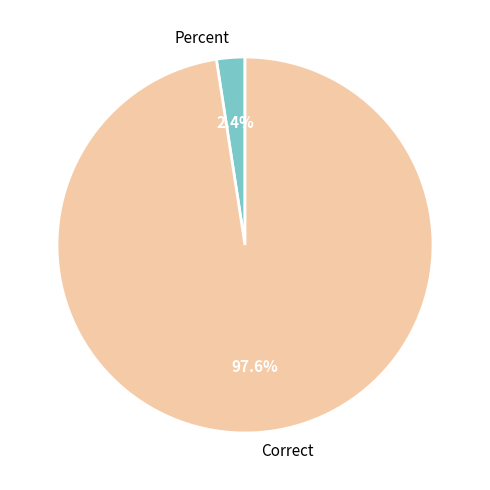

Between Percent and Correct, which is larger?

Correct